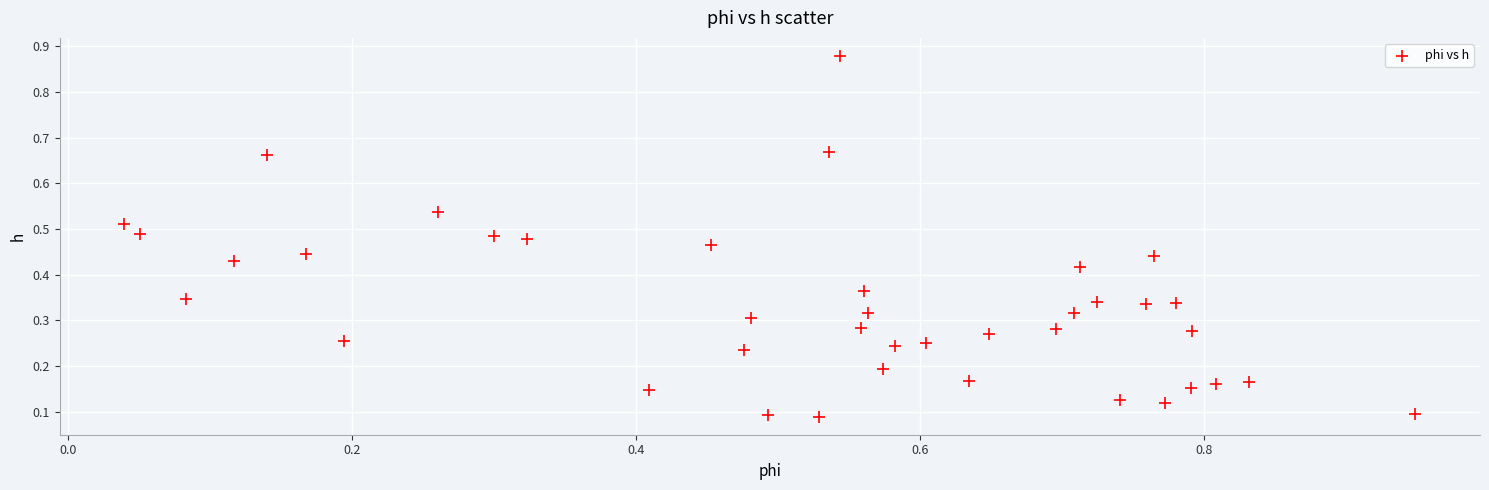

What is the range of Y values (max minus min)?

0.8